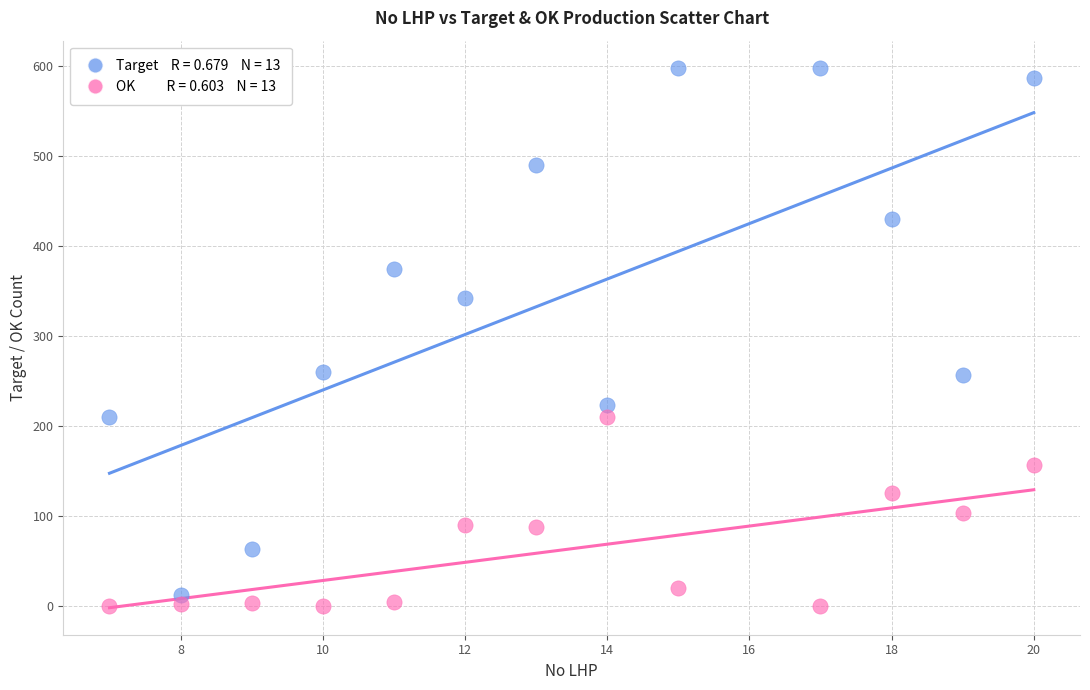

Across all data points, what is the range of X values (max minus min)?

13